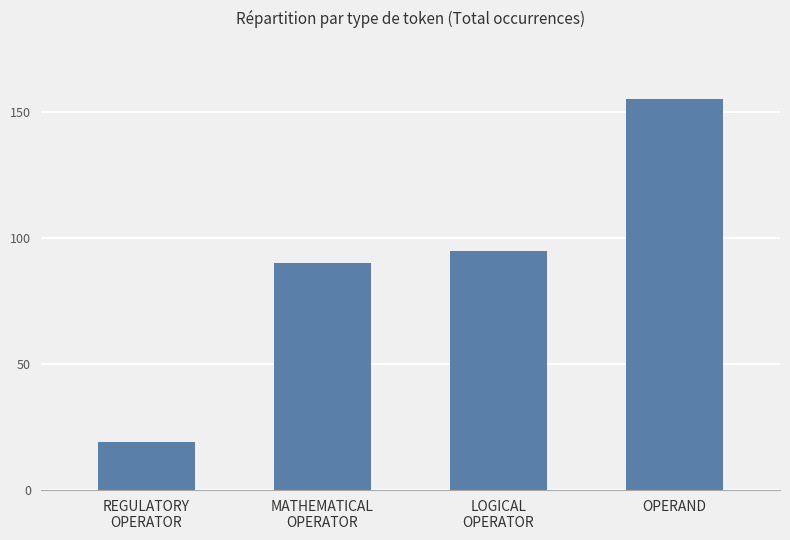

Is it true that the value at LOGICAL
OPERATOR is 26?

False